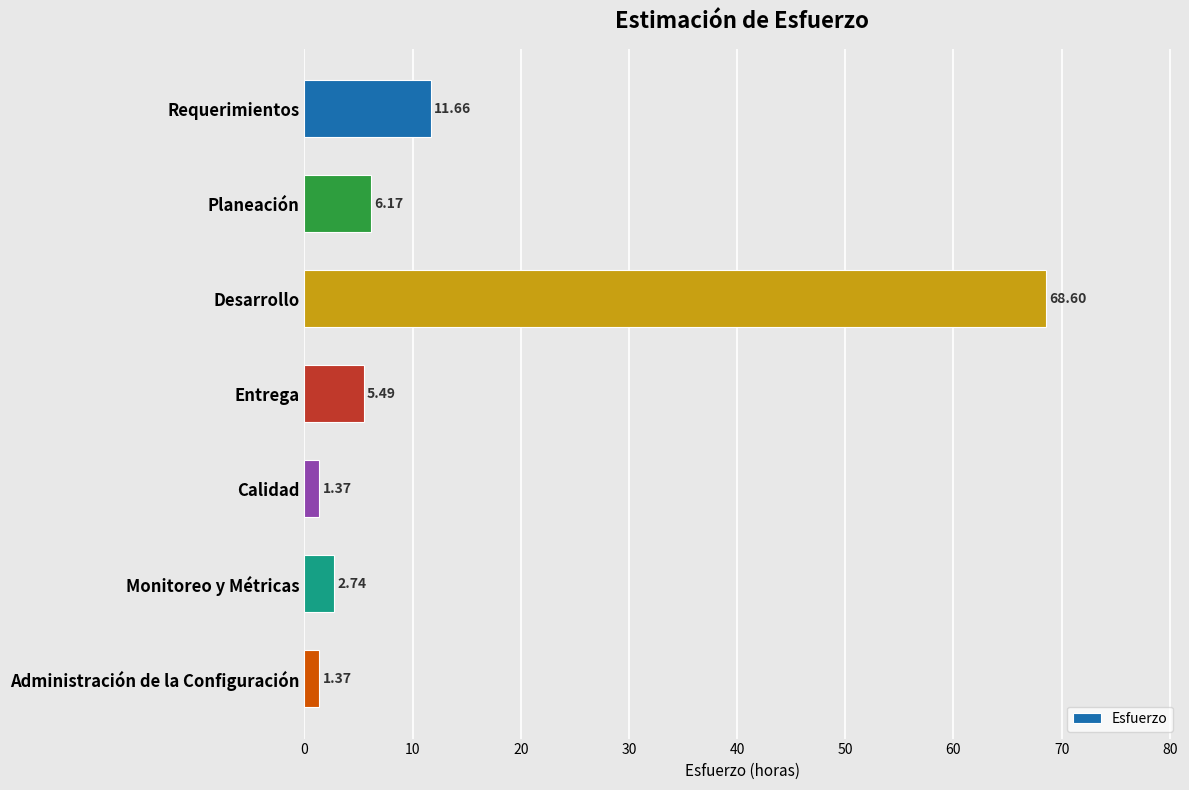

At which label is the value closest to 34?

Requerimientos